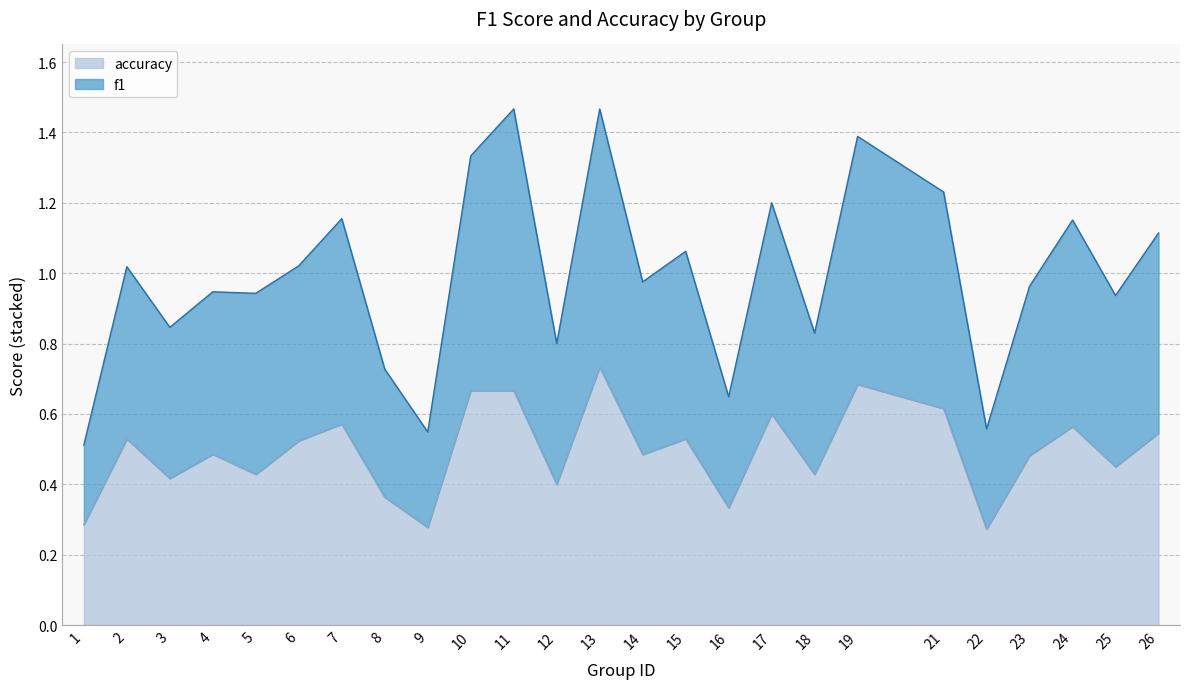

Which label corresponds to the smallest value in the chart?

22